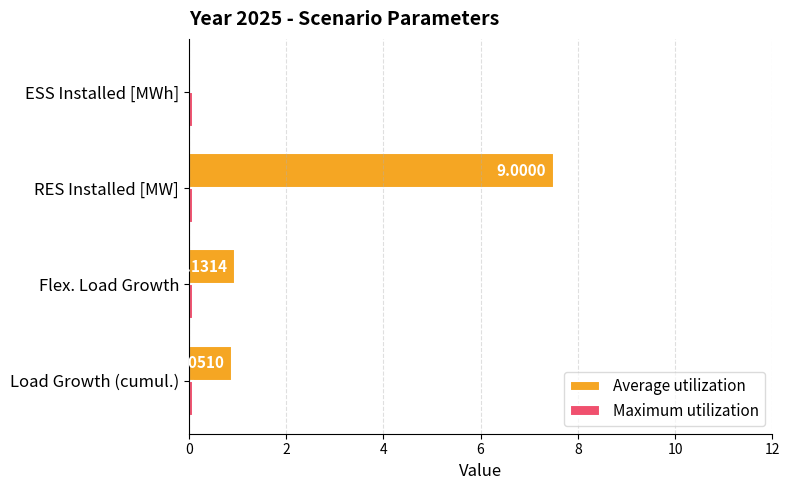

Which category has the highest value across all series?

RES Installed [MW]